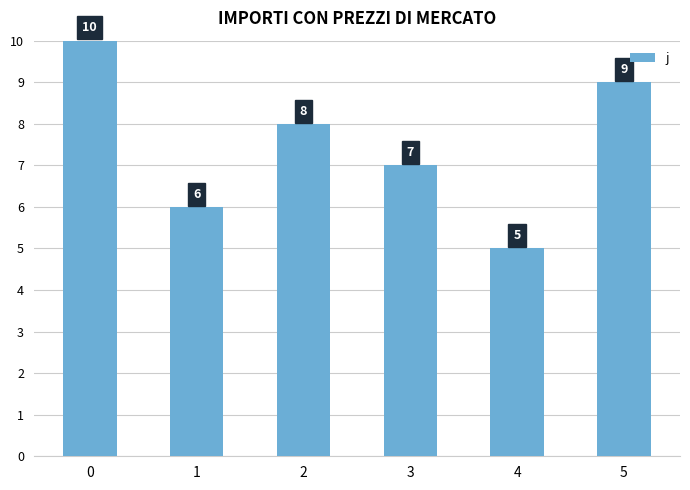

What is the average value?

8